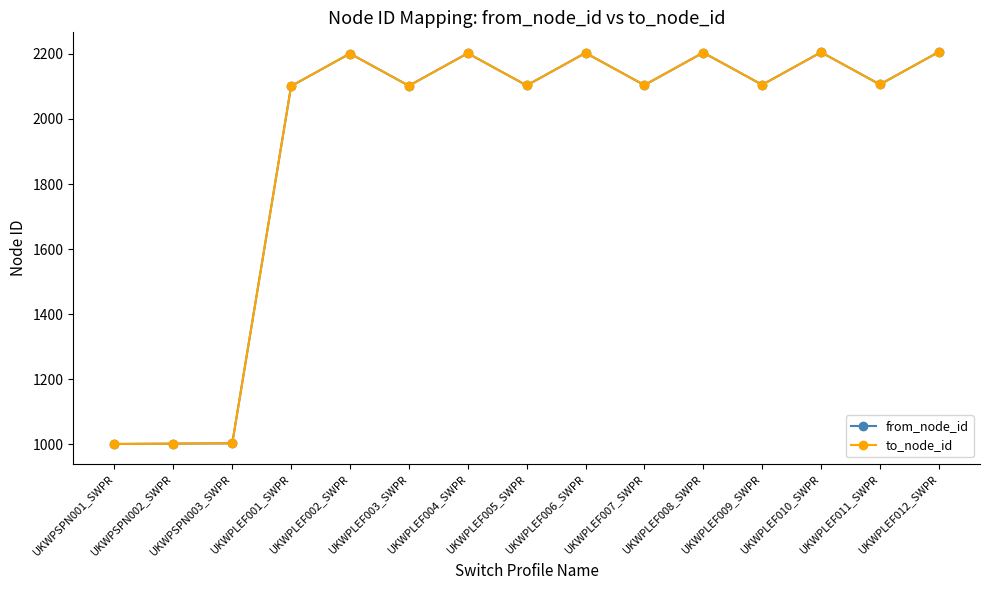

Is it true that to_node_id equals 2102 at UKWPLEF003_SWPR?

True